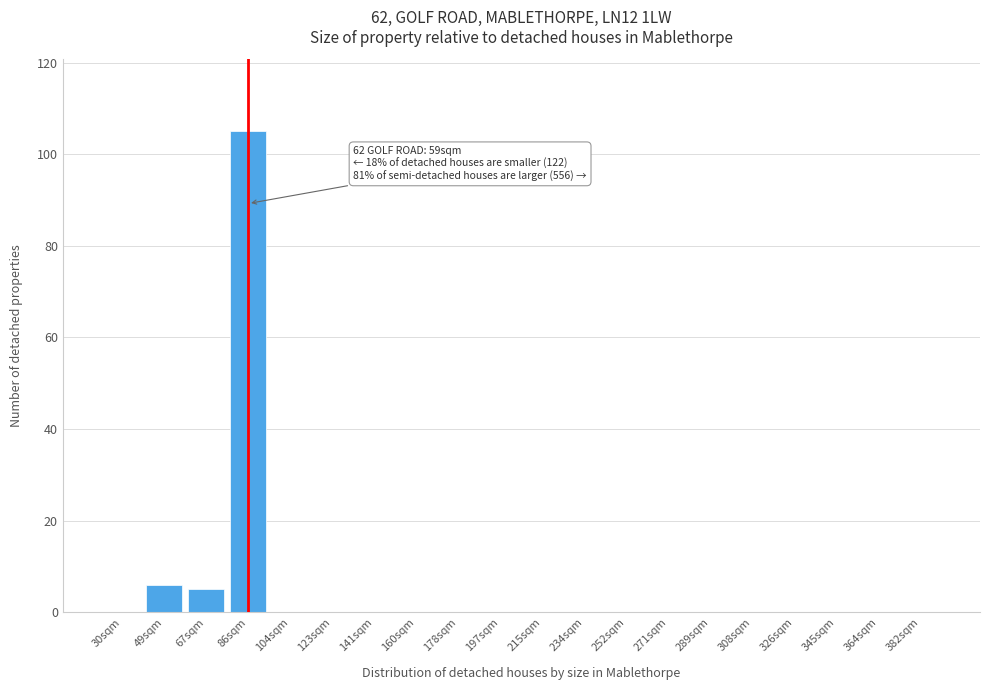

Reading left to right, what are all the values shown in this chart?

30sqm=0	49sqm=6	67sqm=5	86sqm=105	104sqm=0	123sqm=0	141sqm=0	160sqm=0	178sqm=0	197sqm=0	215sqm=0	234sqm=0	252sqm=0	271sqm=0	289sqm=0	308sqm=0	326sqm=0	345sqm=0	364sqm=0	382sqm=0